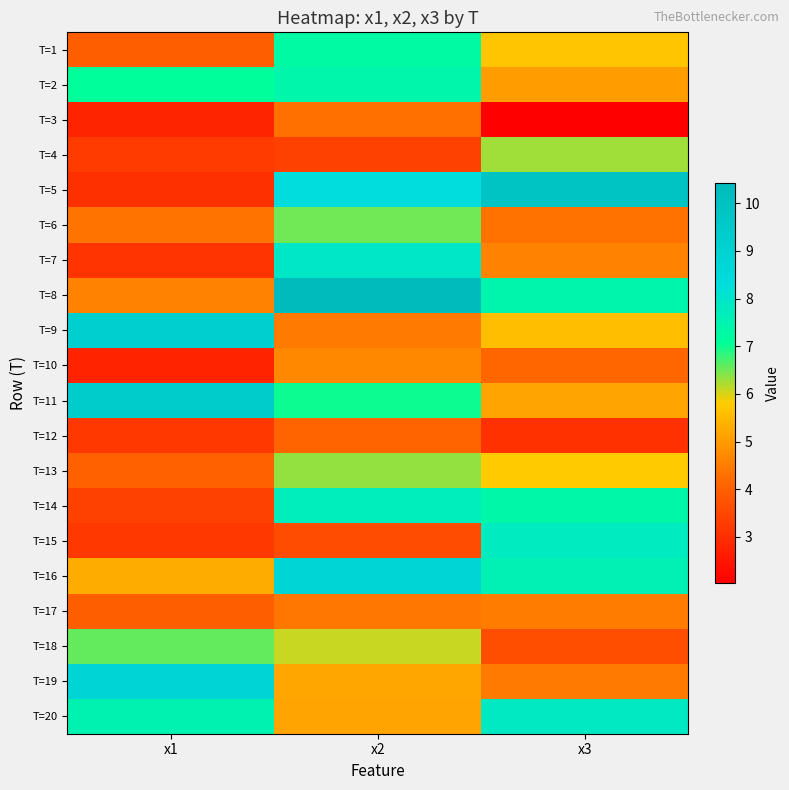

Reading right to left, list all the values displayed in this chart.

T=1: x3=5.7	x2=7.3	x1=4.0
T=2: x3=5.0	x2=7.4	x1=7.1
T=3: x3=2.0	x2=4.3	x1=2.8
T=4: x3=6.3	x2=3.4	x1=3.3
T=5: x3=9.8	x2=8.3	x1=3.0
T=6: x3=4.3	x2=6.5	x1=4.4
T=7: x3=4.6	x2=7.9	x1=3.1
T=8: x3=7.4	x2=10.4	x1=4.6
T=9: x3=5.6	x2=4.5	x1=9.1
T=10: x3=4.2	x2=4.7	x1=2.8
T=11: x3=5.2	x2=7.0	x1=9.4
T=12: x3=3.1	x2=4.1	x1=3.2
T=13: x3=5.8	x2=6.3	x1=4.1
T=14: x3=7.3	x2=7.7	x1=3.4
T=15: x3=7.8	x2=3.6	x1=3.2
T=16: x3=7.5	x2=8.8	x1=5.3
T=17: x3=4.5	x2=4.4	x1=4.0
T=18: x3=3.6	x2=6.1	x1=6.6
T=19: x3=4.5	x2=5.2	x1=8.8
T=20: x3=7.8	x2=5.2	x1=7.5